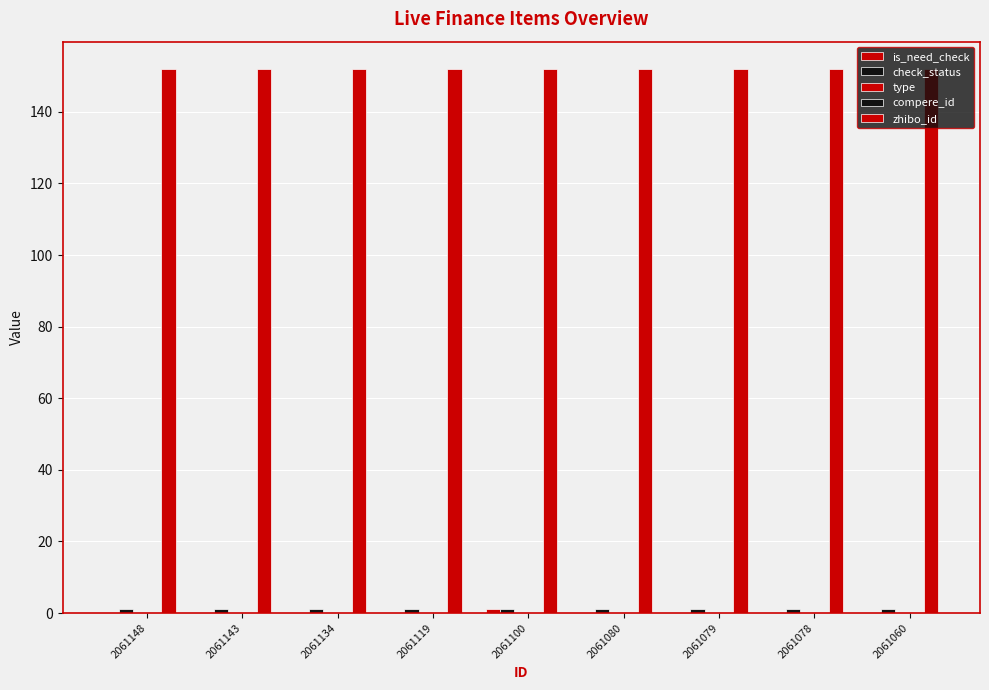

Count the number of data series in this chart.

5